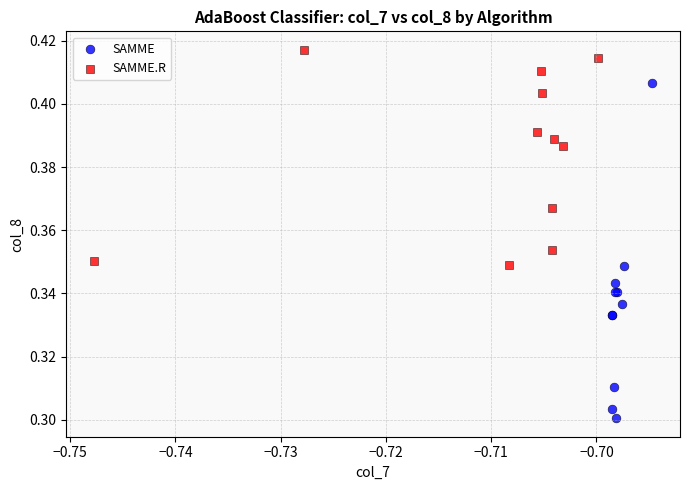

Which series contains the highest Y value?

SAMME.R